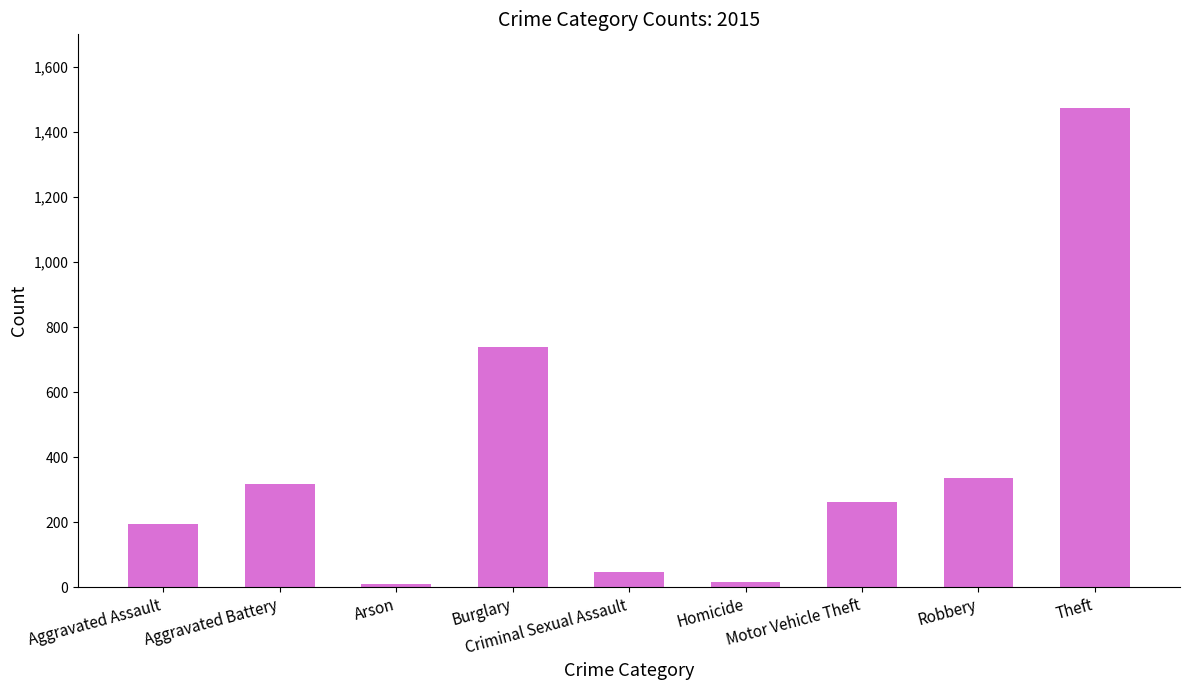

Read the value at Theft, to the nearest 100.

1500